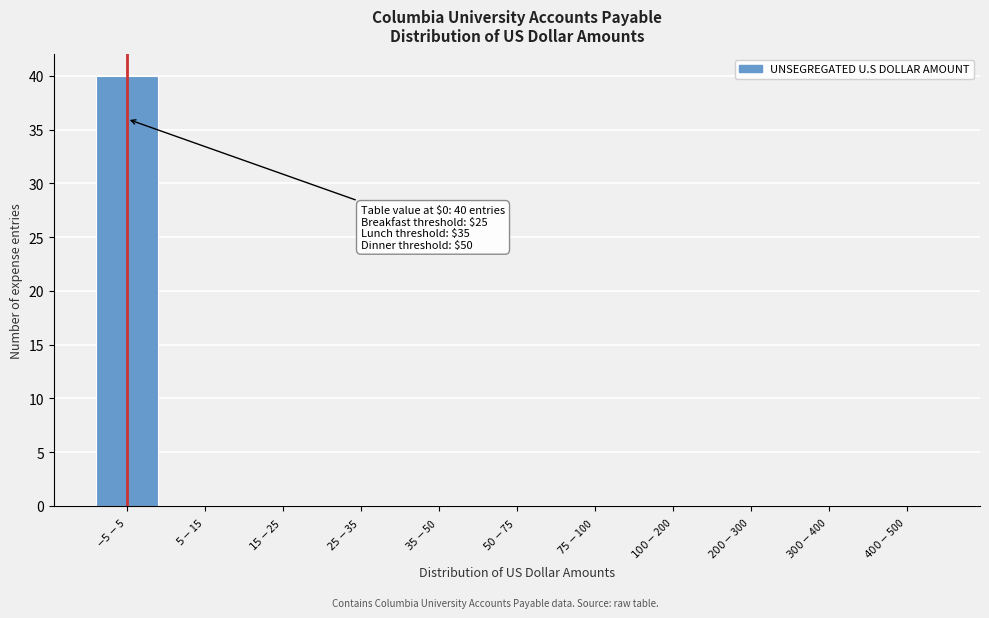

What is the greatest value displayed?

40